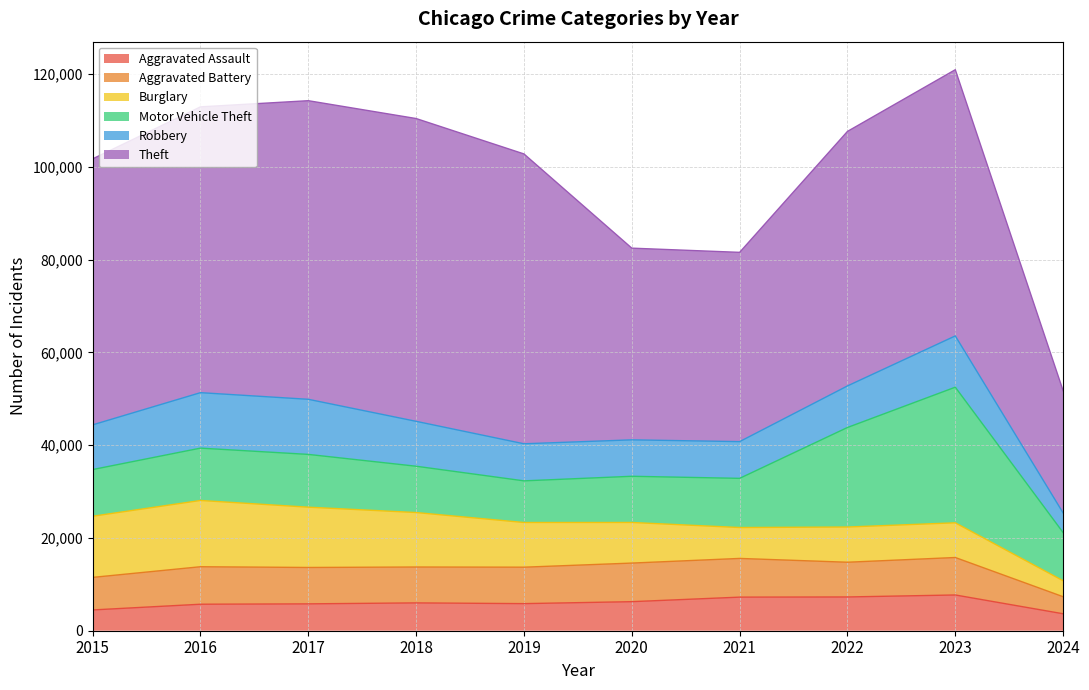

Rank the series by their maximum value, from lowest to highest.

Aggravated Assault, Aggravated Battery, Robbery, Burglary, Motor Vehicle Theft, Theft